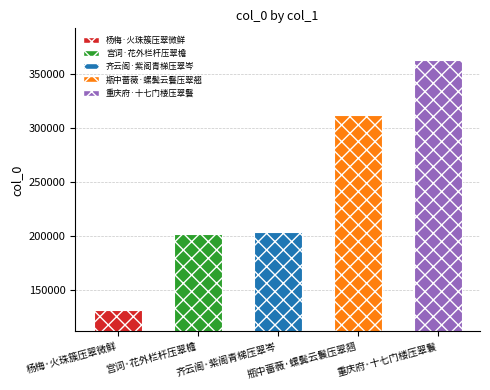

Is it true that the value at 重庆府·十七门楼压翠鬟 is 193699?

False